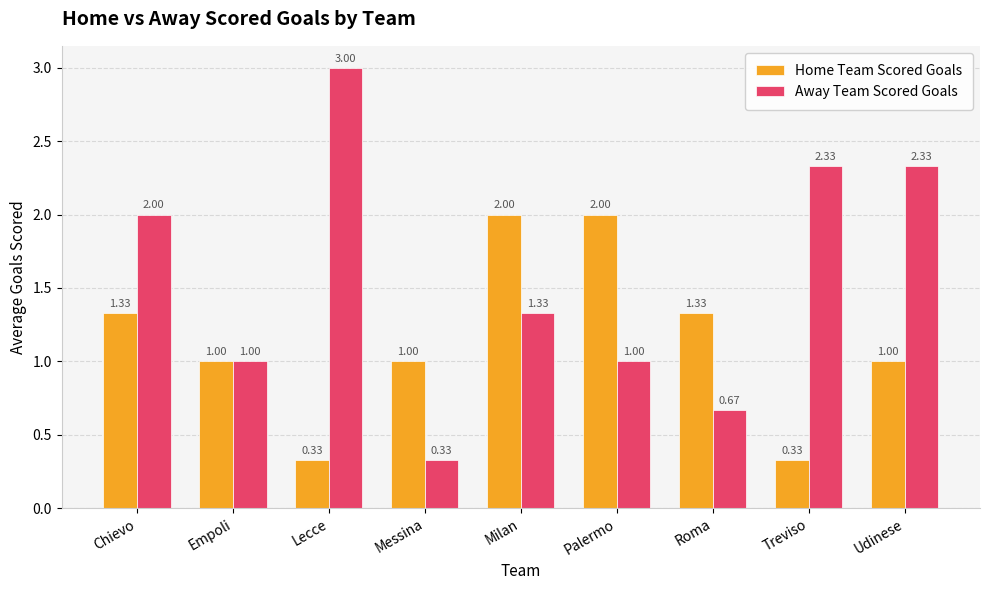

Is the value of Away Team Scored Goals at Udinese greater than the value of Home Team Scored Goals at Milan?

Yes